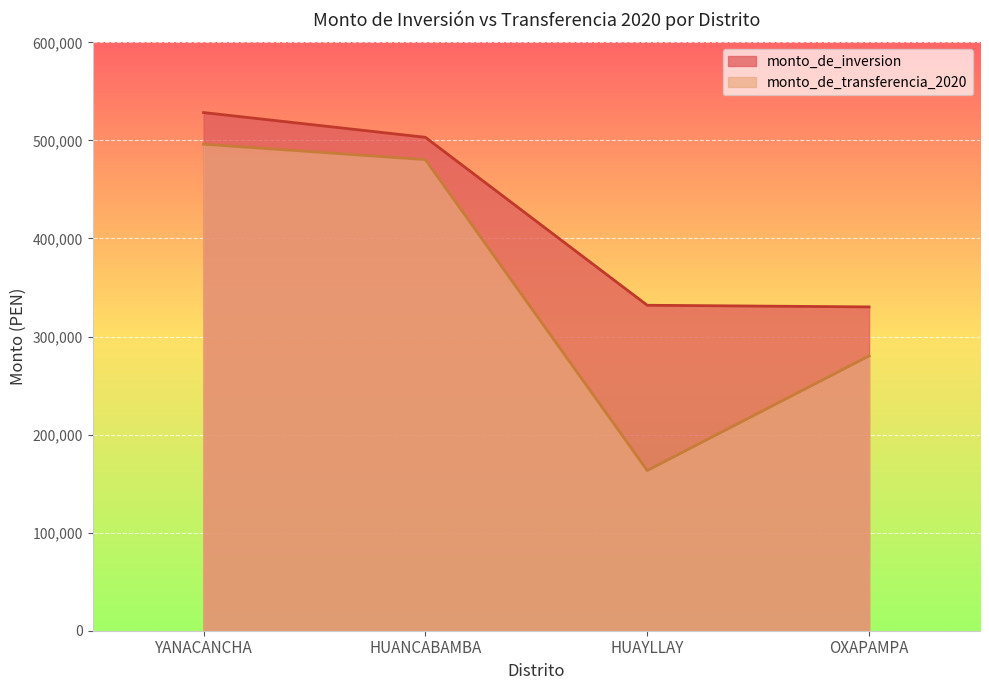

Rank the series at HUANCABAMBA from highest to lowest value.

monto_de_inversion, monto_de_transferencia_2020